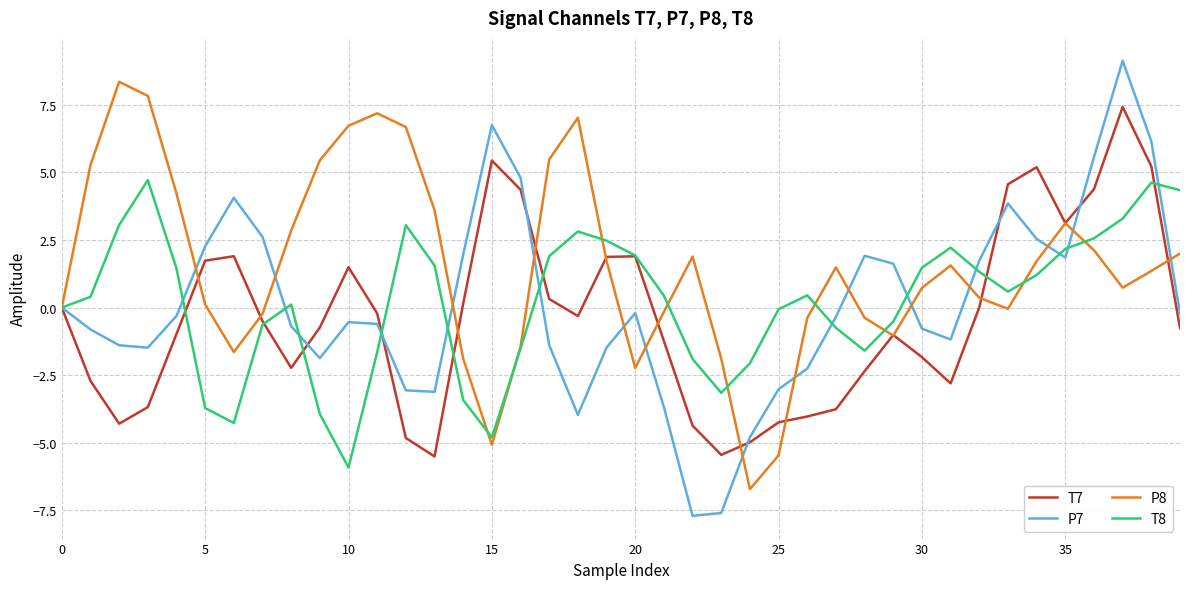

List the series in order of their peak value, lowest first.

T8, T7, P8, P7